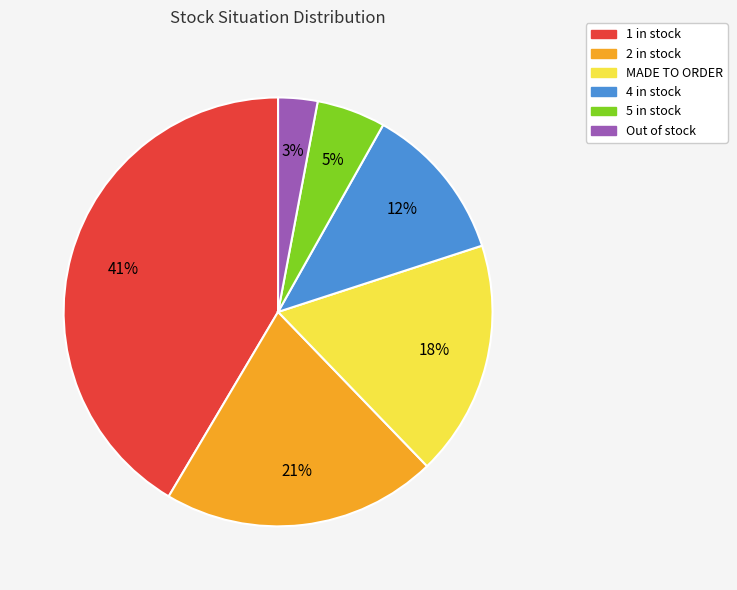

True or false: 1 in stock accounts for 41% of the total.

True